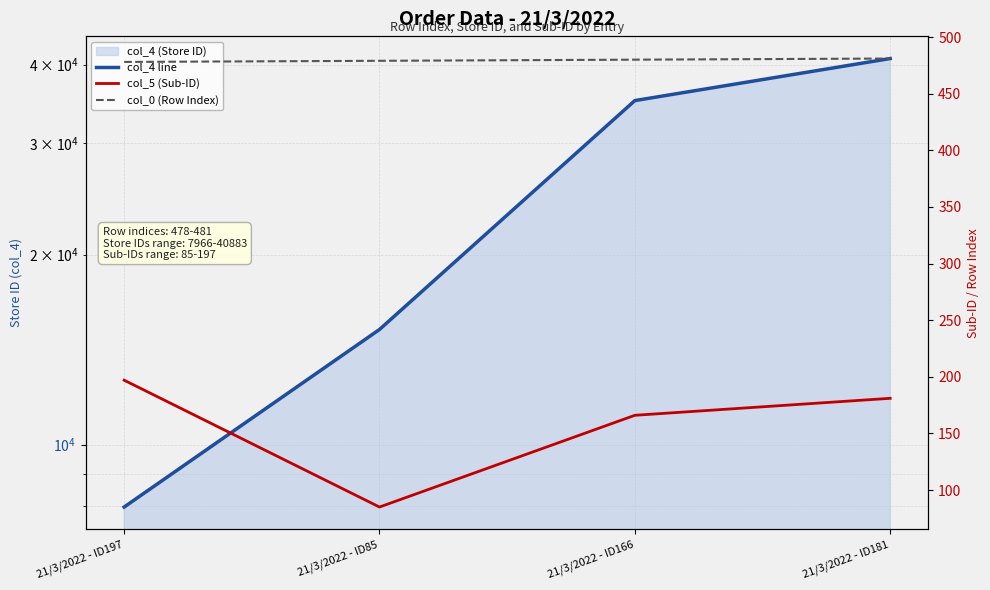

What is the total value across all series at 21/3/2022 - ID85?

15784